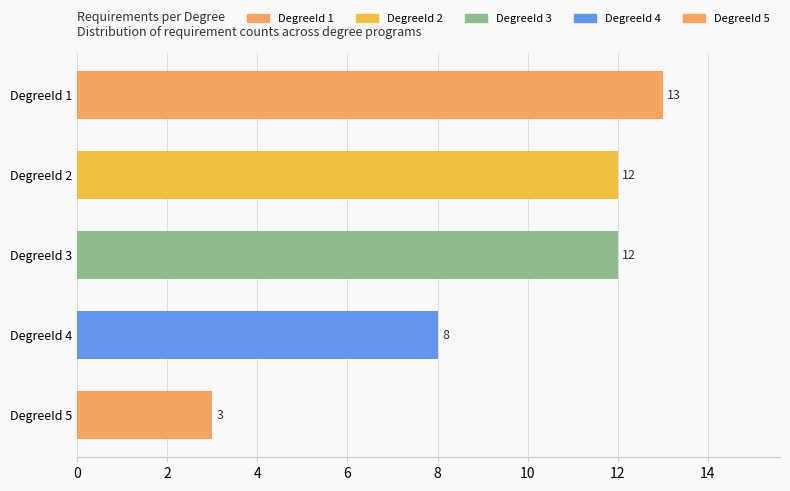

Where is the data nearest to the value 8?

DegreeId 4